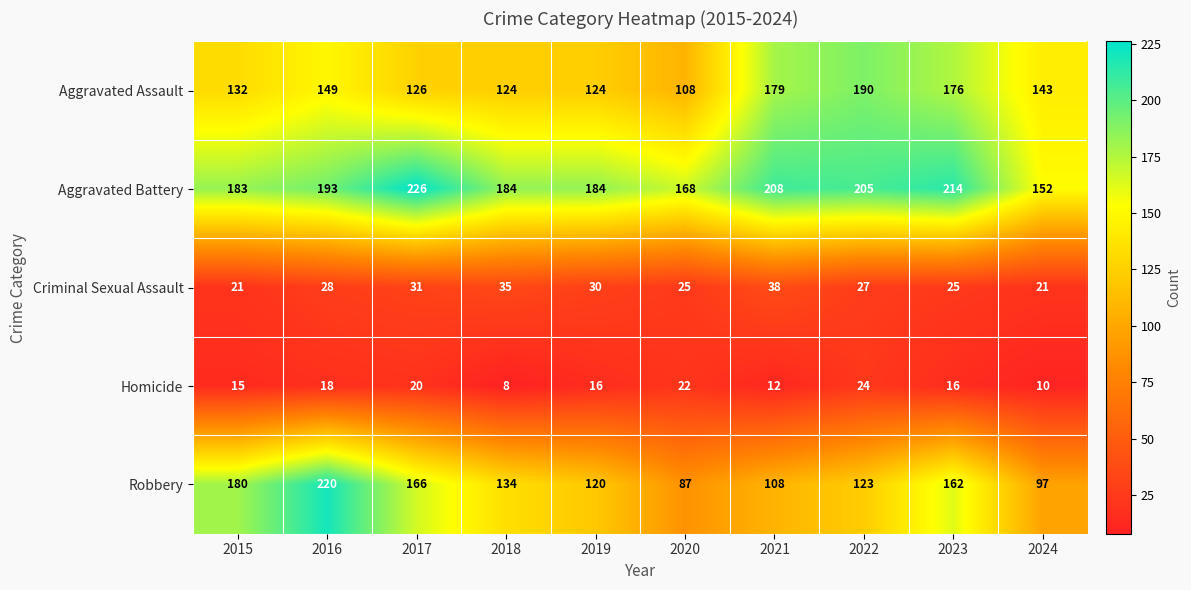

Read the Robbery value at 2022.

123